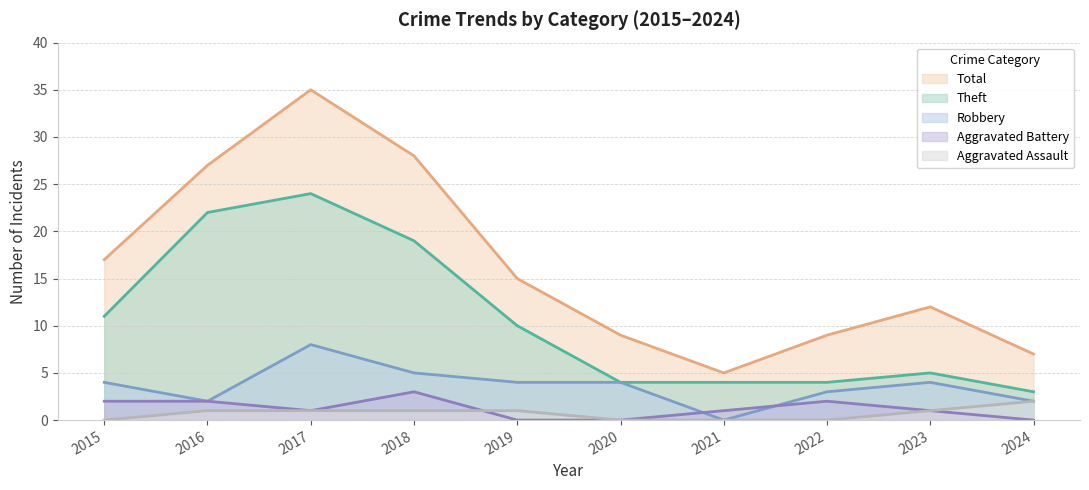

What is the highest value of the Robbery series?

8